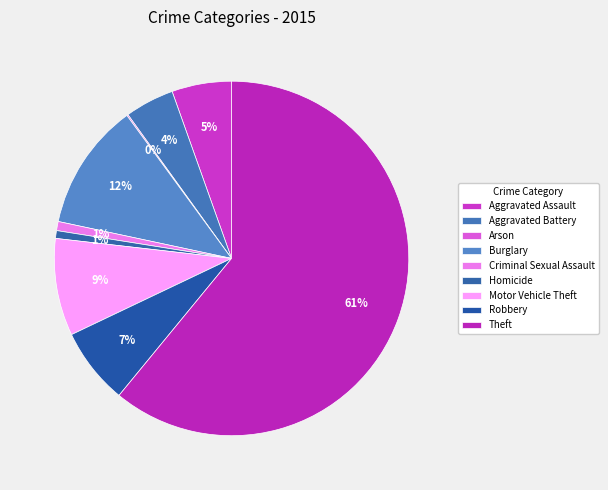

What is the largest slice in the pie chart?

Theft